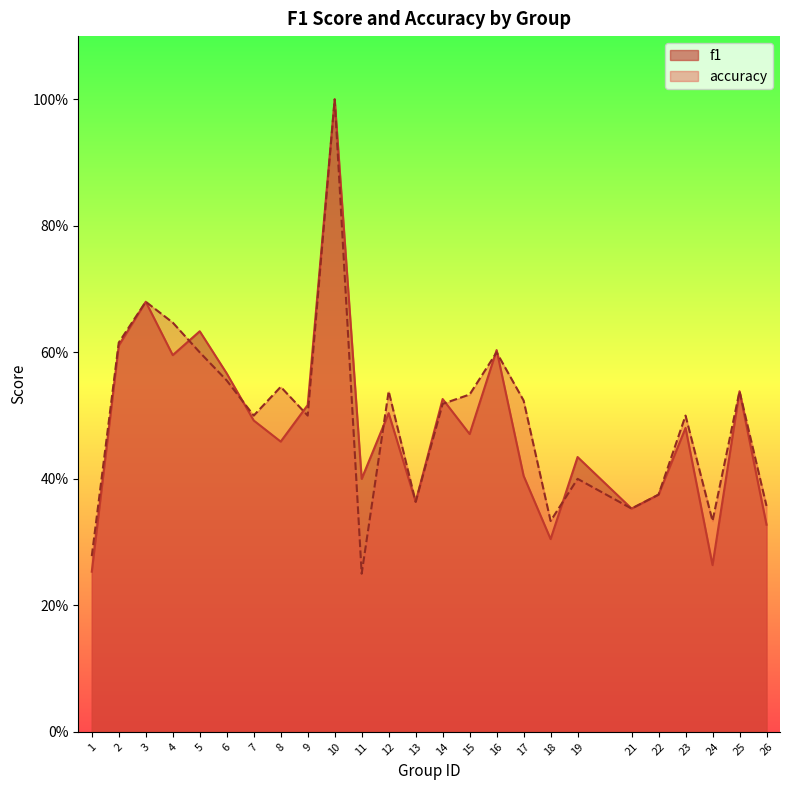

At which category does accuracy reach its first local valley?

7